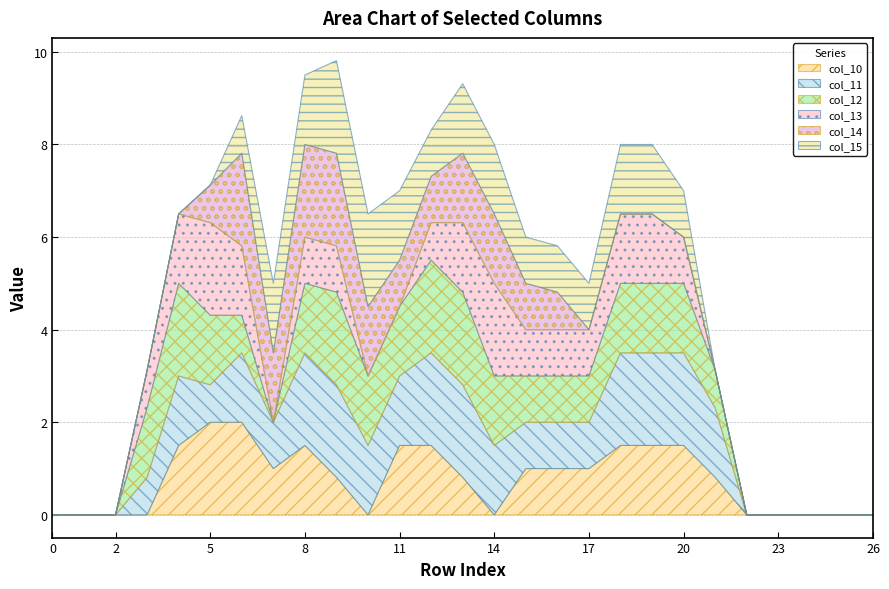

What is the average value of the col_10 series?

0.8